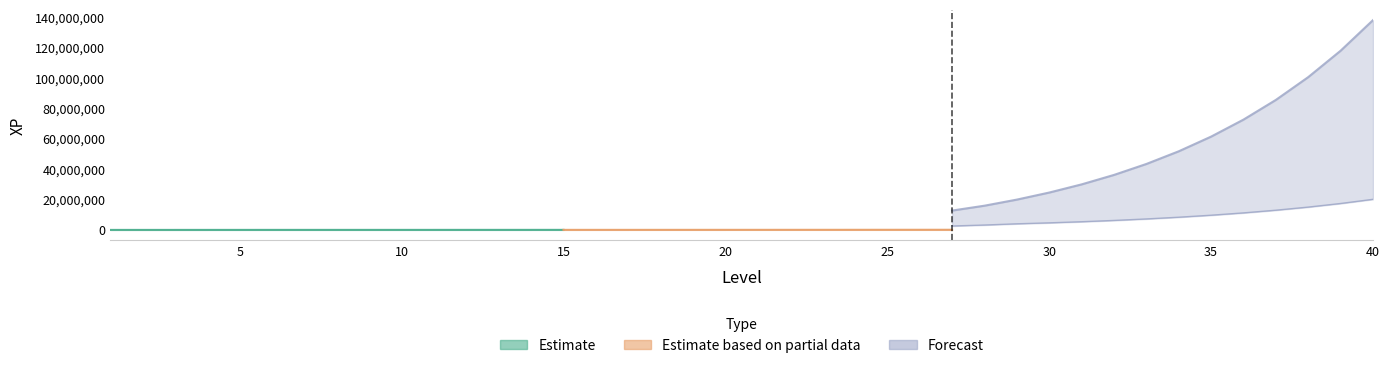

True or false: total xp (D2) and mod. Rune intersect in this chart.

False